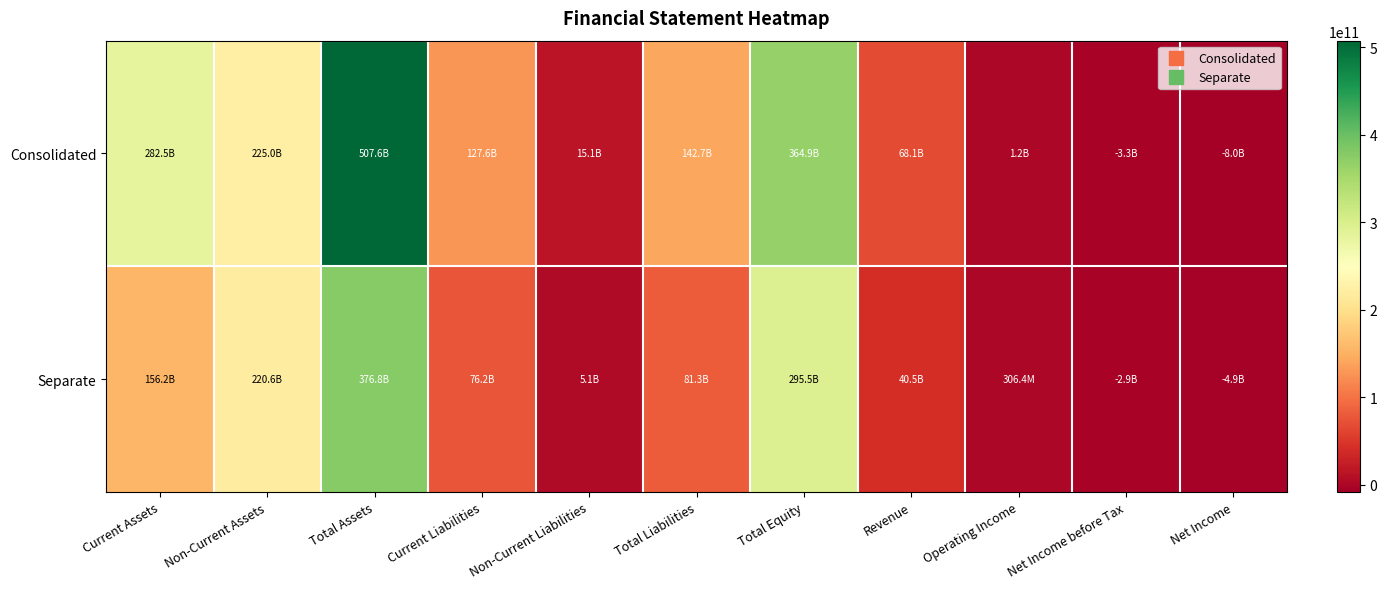

Reading left to right, extract all data points from this chart.

Consolidated: Current Assets=282534066173	Non-Current Assets=225042590366	Total Assets=507576656539	Current Liabilities=127618615081	Non-Current Liabilities=15080696702	Total Liabilities=142699311783	Total Equity=364877344756	Revenue=68079994886	Operating Income=1199931080	Net Income before Tax=-3283490910	Net Income=-8006905168
Separate: Current Assets=156196040393	Non-Current Assets=220608940027	Total Assets=376804980420	Current Liabilities=76240110843	Non-Current Liabilities=5093817131	Total Liabilities=81333927974	Total Equity=295471052446	Revenue=40515405003	Operating Income=306381171	Net Income before Tax=-2892805379	Net Income=-4865284187